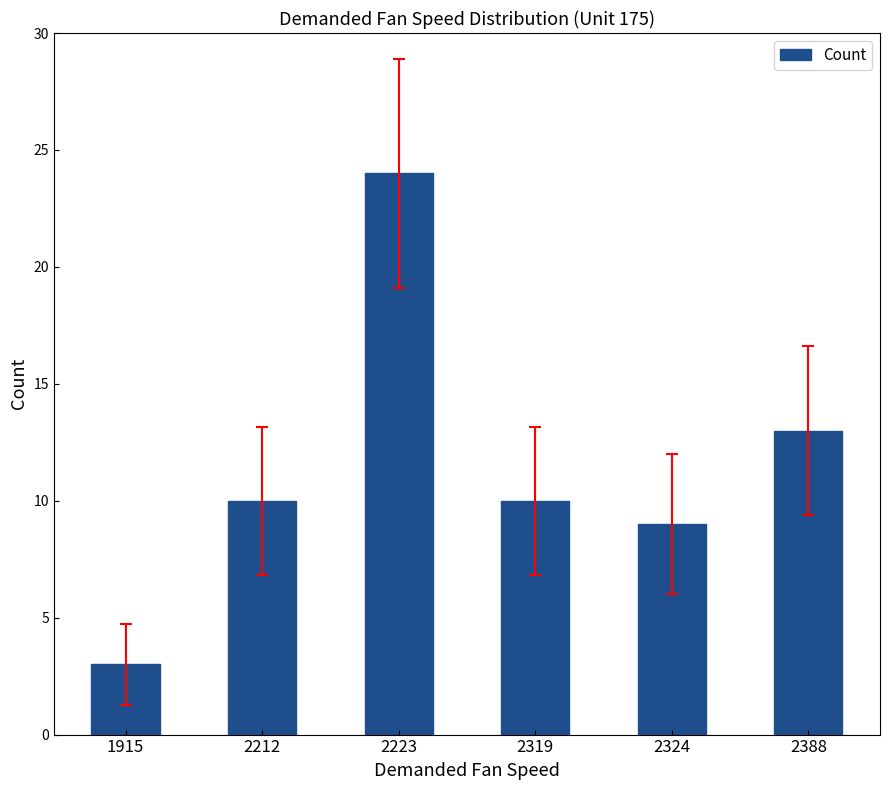

Are the bars horizontal?

No